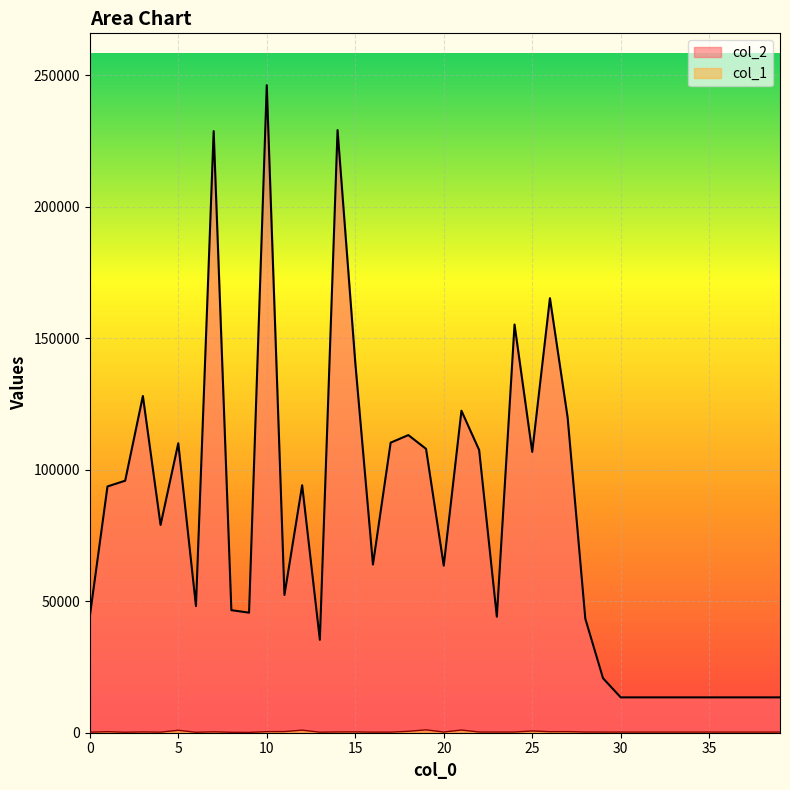

What is the difference between the second highest and minimum values in the col_2 series?

215722